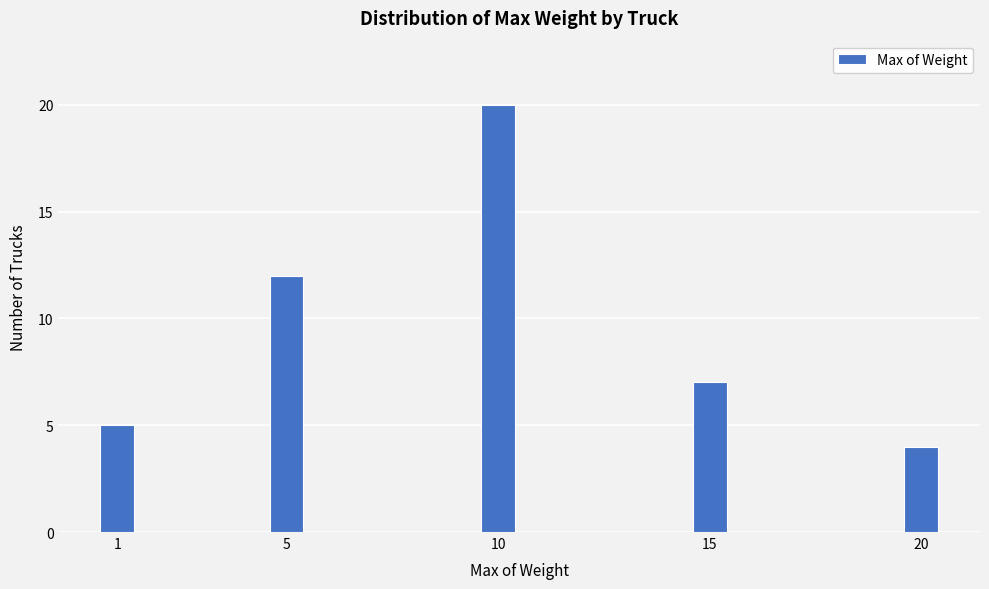

Reading right to left, transcribe all the data shown in this chart.

4	7	20	12	5